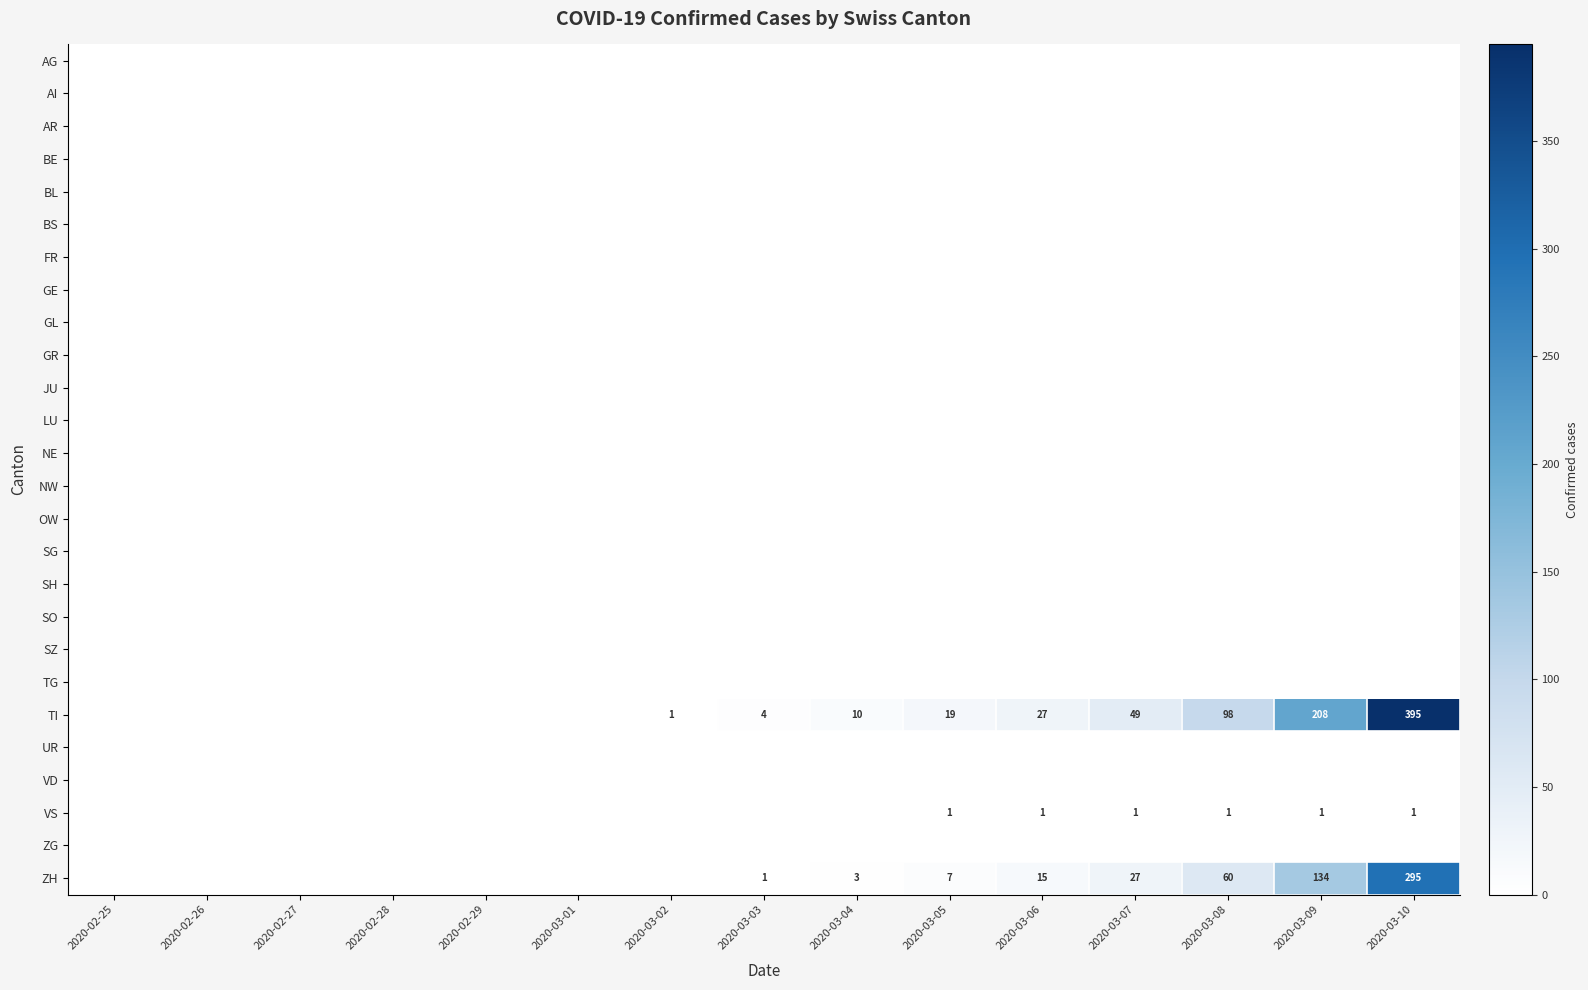

Rank the categories by TI value from highest to lowest.

2020-03-10, 2020-03-09, 2020-03-08, 2020-03-07, 2020-03-06, 2020-03-05, 2020-03-04, 2020-03-03, 2020-03-02, 2020-02-25, 2020-02-26, 2020-02-27, 2020-02-28, 2020-02-29, 2020-03-01